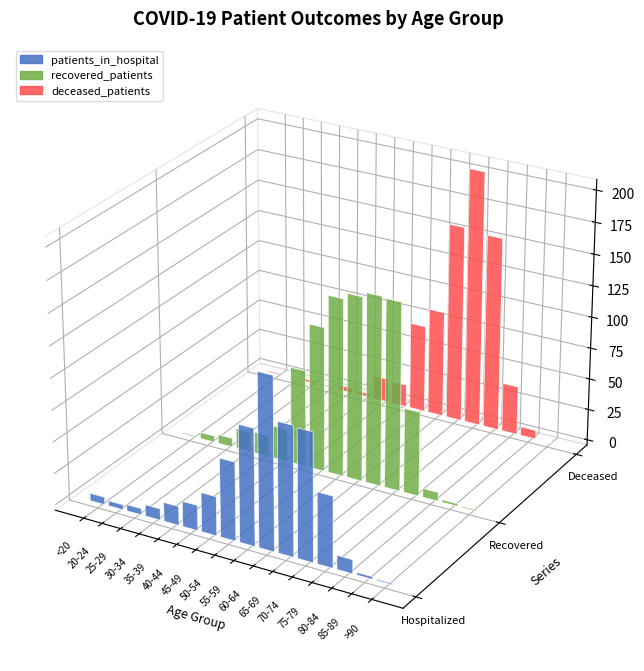

At 50-54, list the series in order from smallest to largest.

deceased_patients, patients_in_hospital, recovered_patients